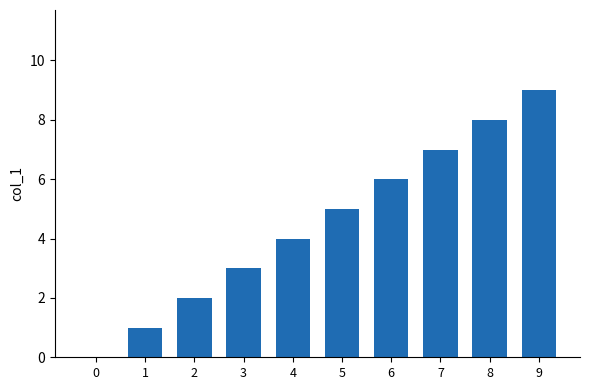

What is the maximum value shown in the chart?

9